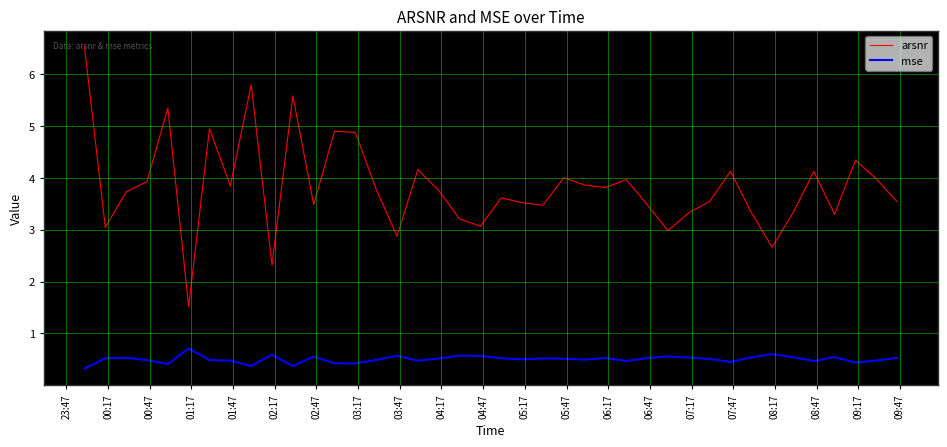

Which series has the largest range (max minus min)?

arsnr